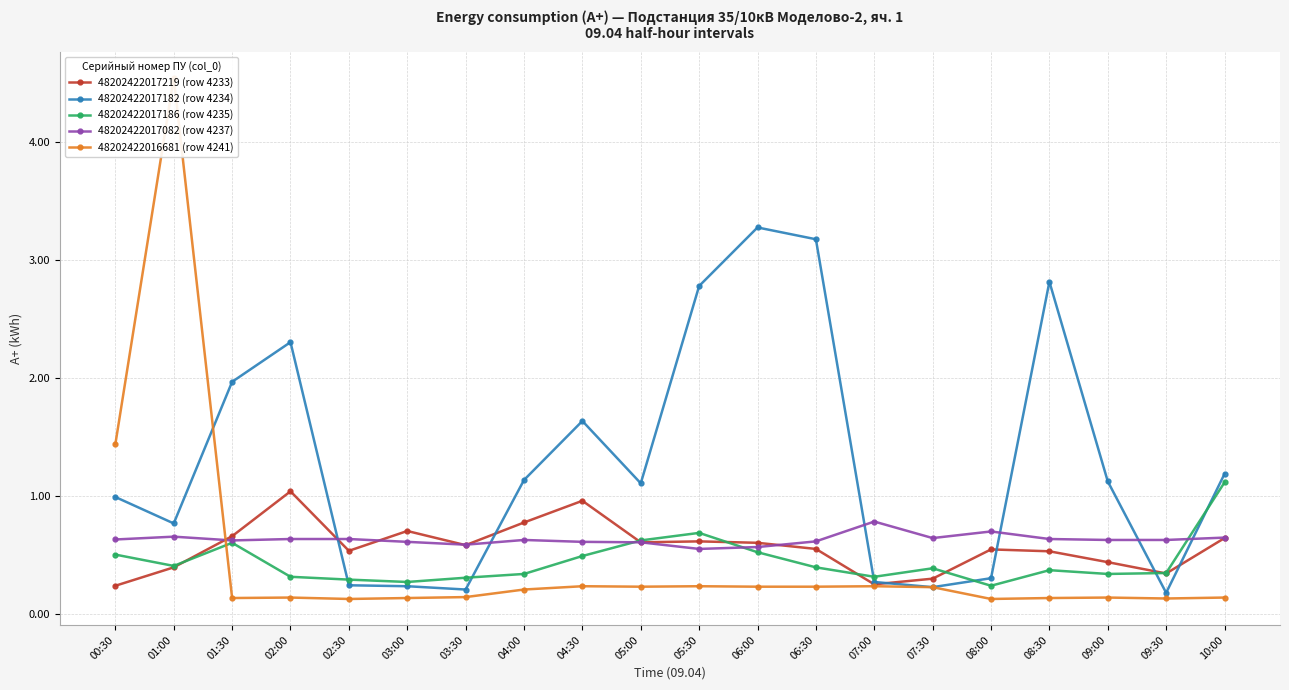

At which category does the chart reach its peak across all series?

01:00